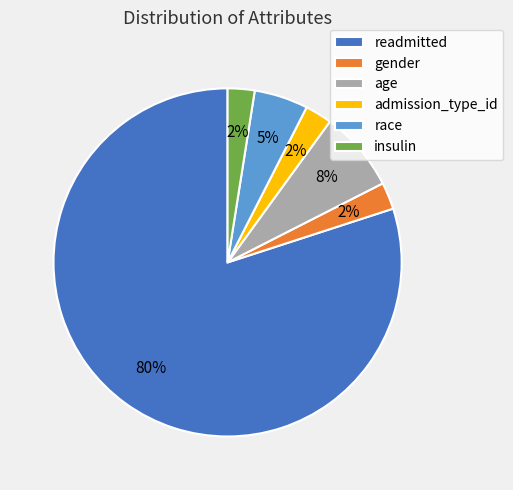

Is there any slice that represents more than half of the pie?

Yes